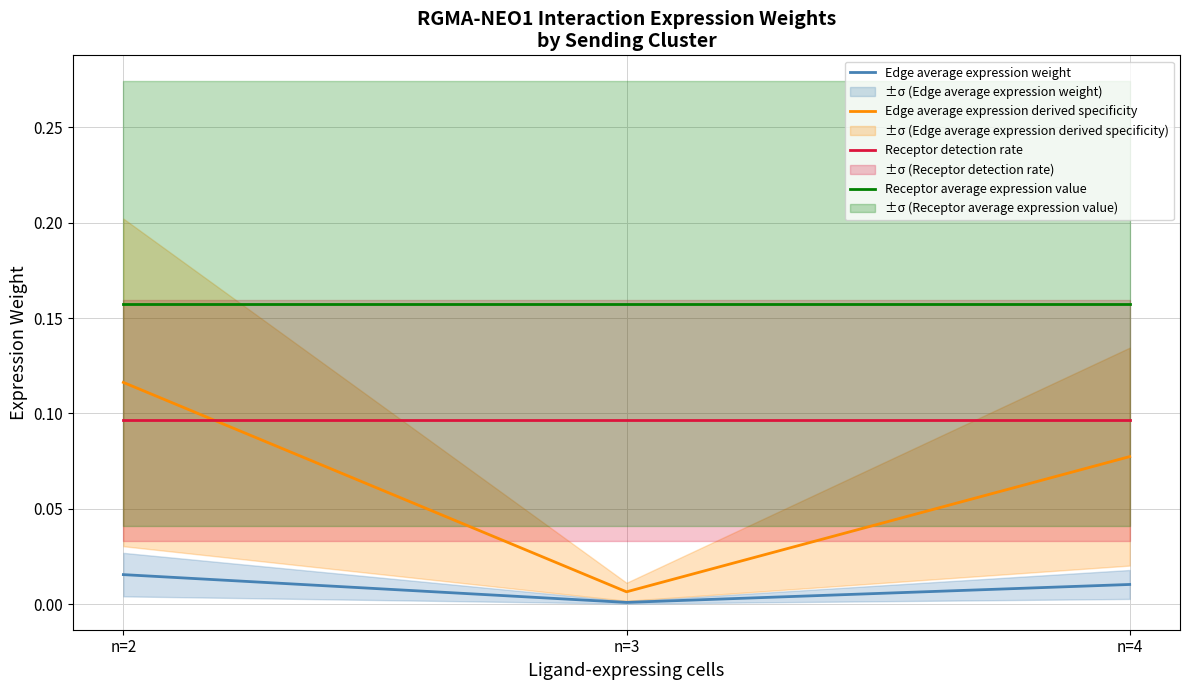

What is the approximate value of Edge average expression derived specificity at n=2?

0.1